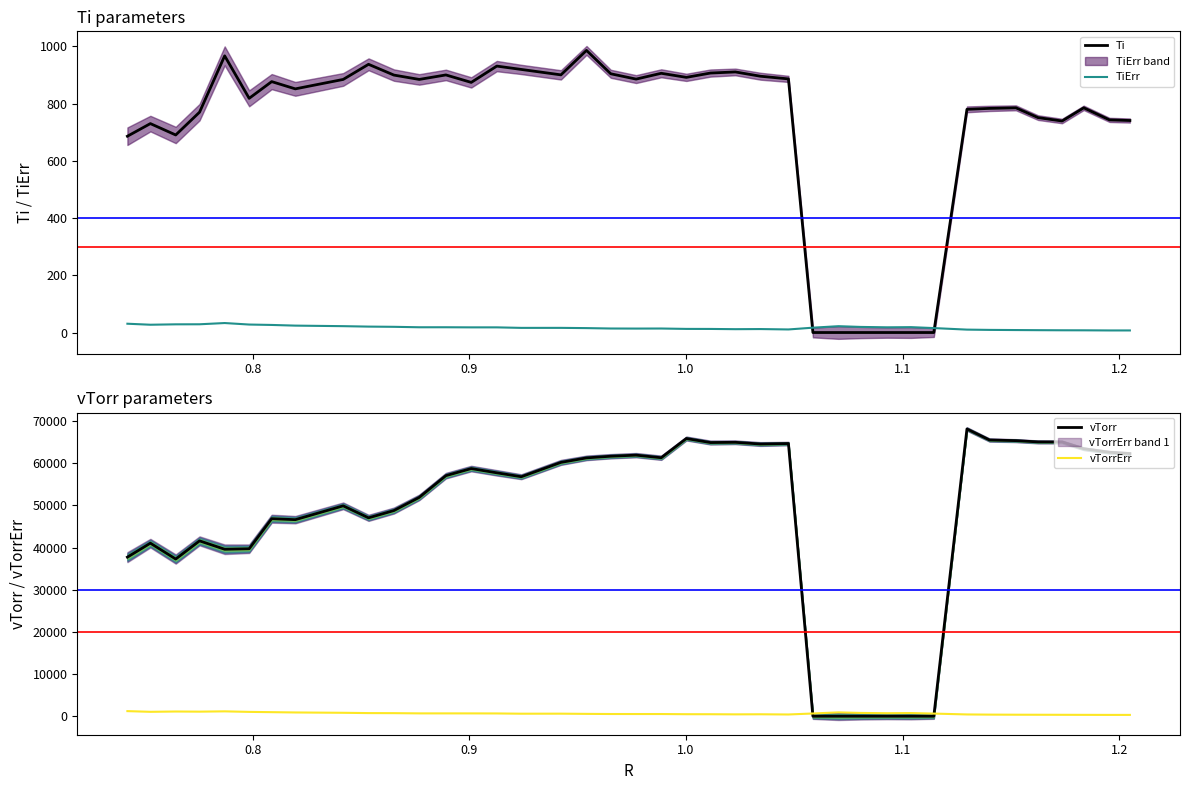

Reading left to right, what are all the values shown in this chart?

Ti: 686.1	730.2	690.5	770.1	967.0	818.6	877.0	851.6	884.6	937.5	899.9	884.6	900.3	874.2	931.2	919.5	900.6	986.1	904.4	885.8	906.1	891.9	906.9	910.8	895.8	886.5	0.0	0.0	0.0	0.0	0.0	0.0	780.1	783.4	785.4	751.2	739.3	785.4	743.2	741.0
TiErr: 30.8	27.2	28.6	28.8	33.1	27.9	26.5	24.1	22.2	20.7	19.9	18.4	18.4	18.0	18.0	16.2	16.3	15.4	14.0	13.8	14.0	12.6	12.5	11.7	12.1	10.7	16.9	22.1	19.6	18.2	18.8	15.5	10.2	9.2	8.6	8.2	7.8	7.7	7.3	7.2
vTorr: 37747.1	41059.1	37294.6	41606.2	39614.1	39734.0	46865.2	46634.5	49915.5	47067.3	48791.7	51920.1	57076.3	58759.3	57747.8	56819.6	60225.1	61292.2	61687.1	61942.6	61328.2	65889.0	64931.4	64988.2	64581.4	64694.8	0.0	0.0	0.0	0.0	0.0	0.0	68149.8	65533.8	65382.3	65082.3	65064.8	63460.4	62619.5	62318.2
vTorrErr: 1210.6	1048.1	1120.8	1087.8	1157.1	1029.7	965.2	893.3	815.0	744.0	729.7	676.6	676.9	672.0	660.2	599.8	608.2	558.0	525.8	520.5	520.7	480.0	474.1	443.9	462.9	413.4	650.6	913.1	782.5	716.6	753.4	626.4	422.3	381.9	359.8	349.7	338.1	326.2	314.0	314.4